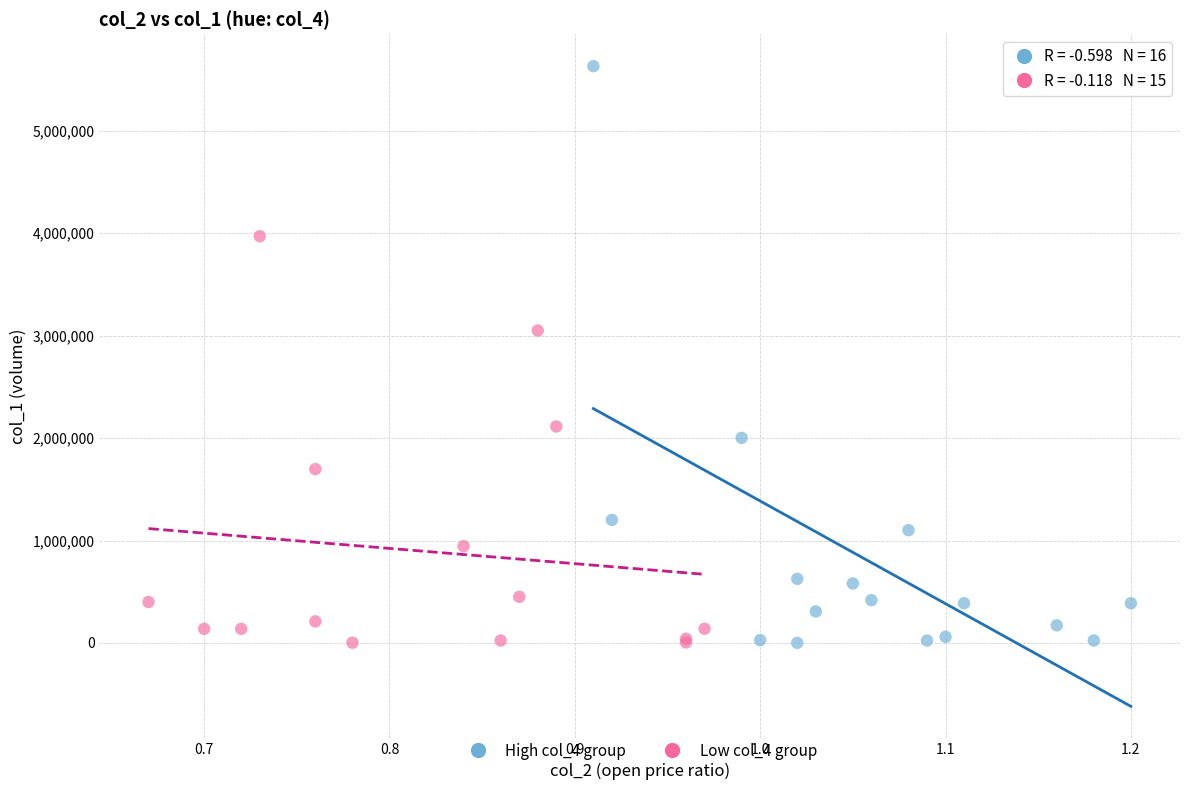

Which series has the largest Y range (max minus min)?

High col_4 group